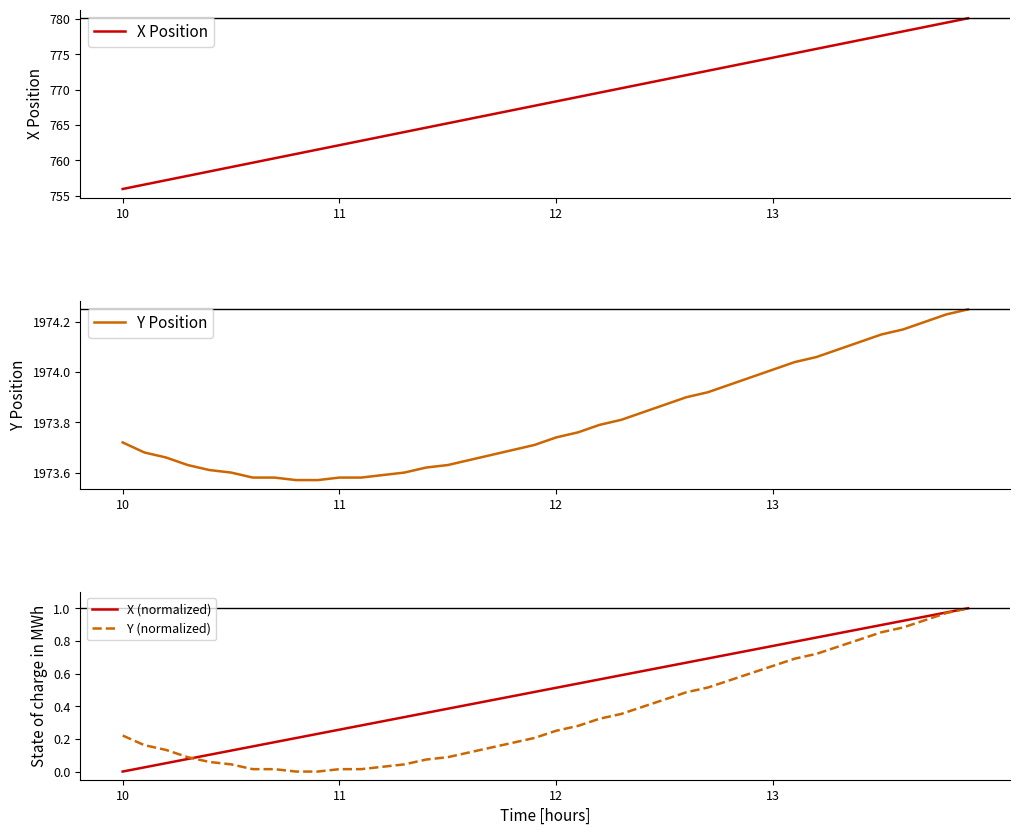

True or false: X Position and Y (normalized) cross at least once.

False